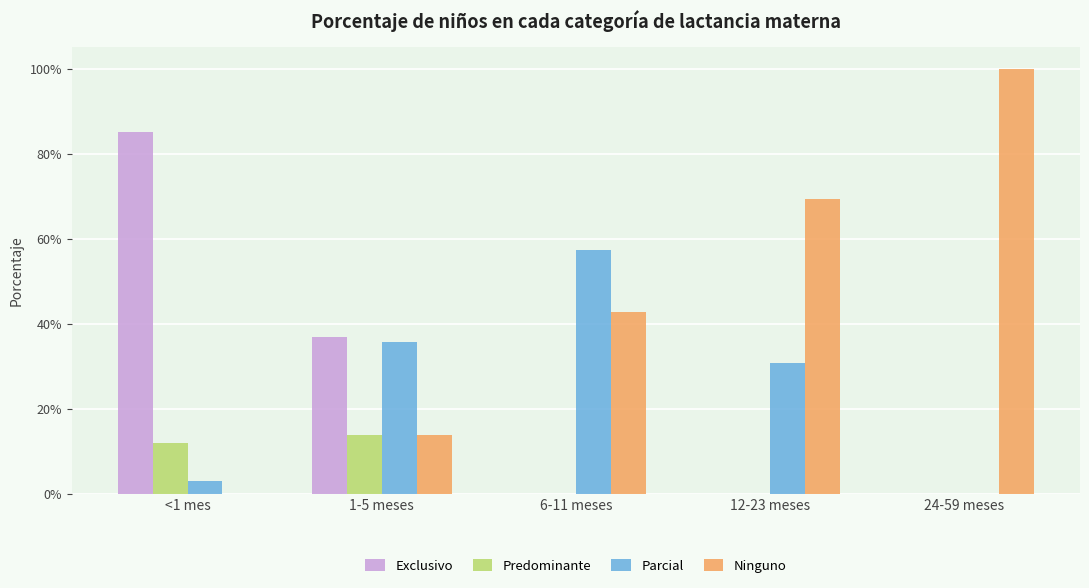

What are all the series names shown in the legend?

Exclusivo, Predominante, Parcial, Ninguno